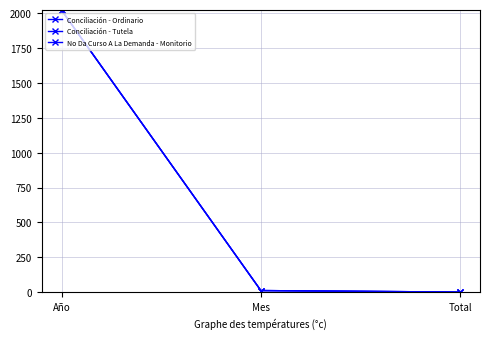

How many data points in Conciliación - Ordinario are above 12?

1